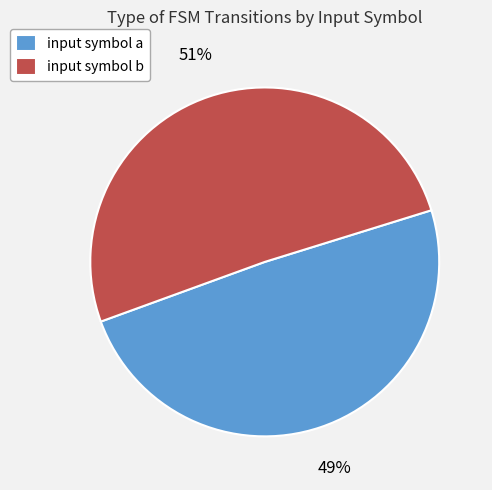

What percentage is the input symbol a slice, to the nearest percent?

49%